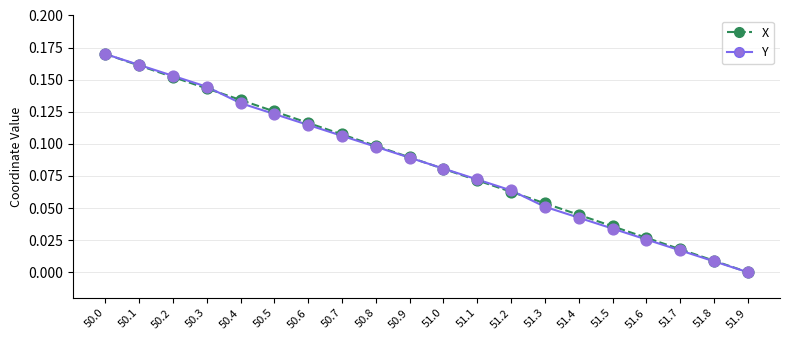

At which category is the sum across all series the highest?

50.0